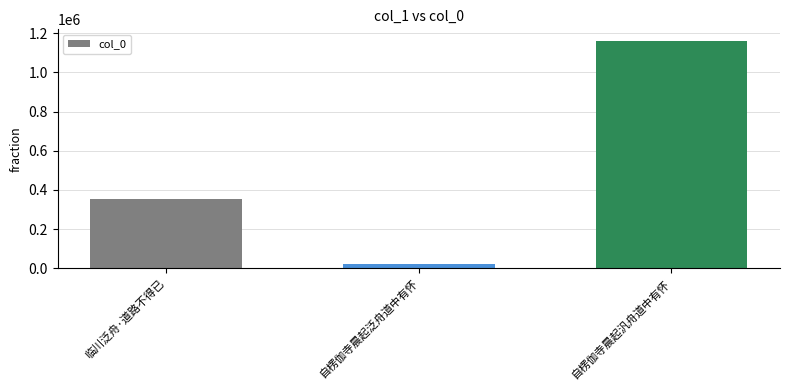

Where is the data nearest to the value 592988?

临川泛舟·道路不得已